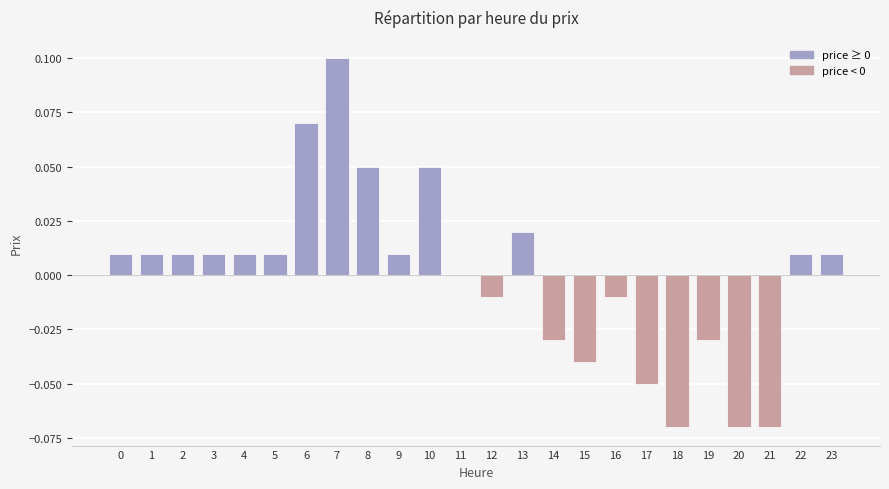

Is it true that the value at 1 is 0.0?

True